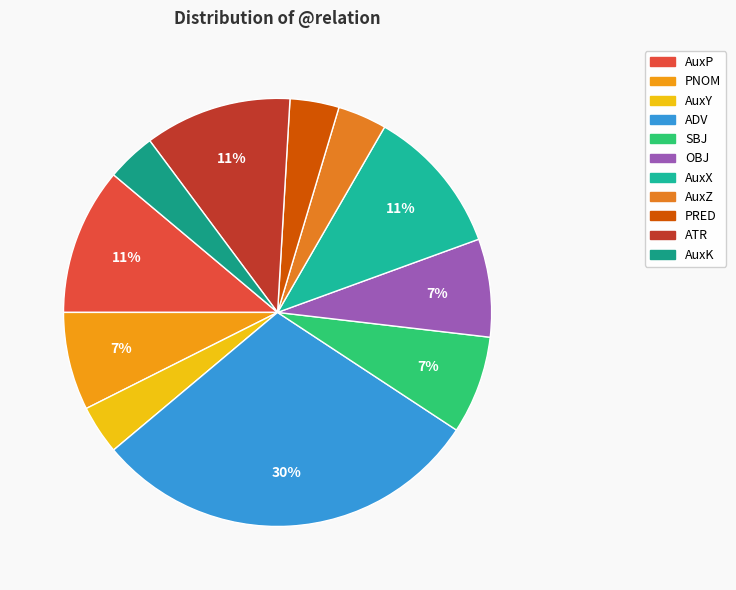

What percentage is the AuxX slice, to the nearest percent?

11%